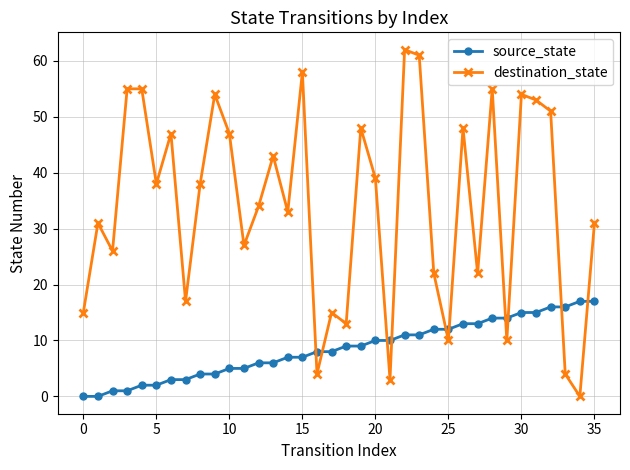

List the series in order of their peak value, lowest first.

source_state, destination_state